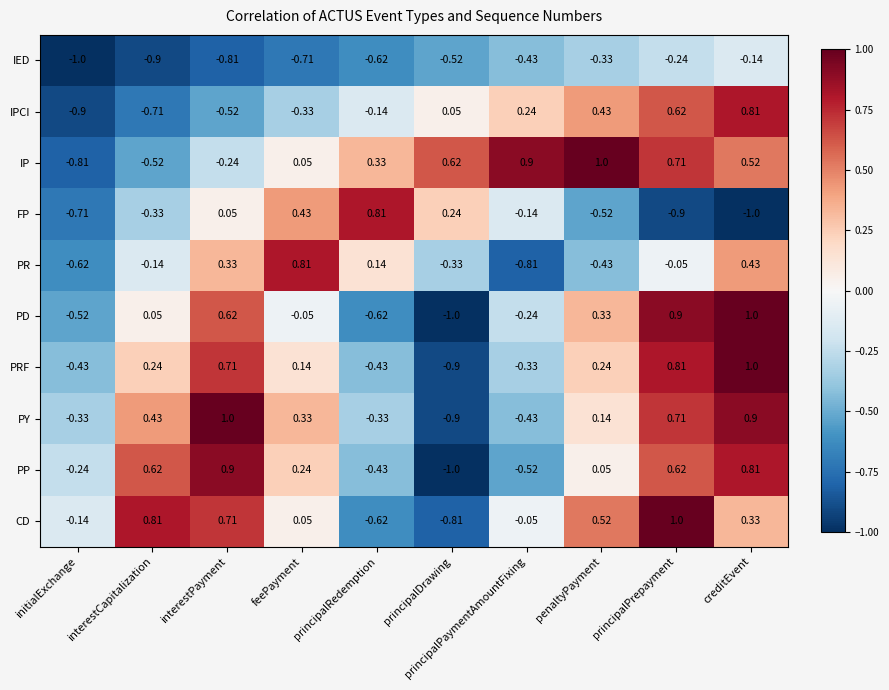

Which series changed the most between principalDrawing and principalPrepayment?

PD